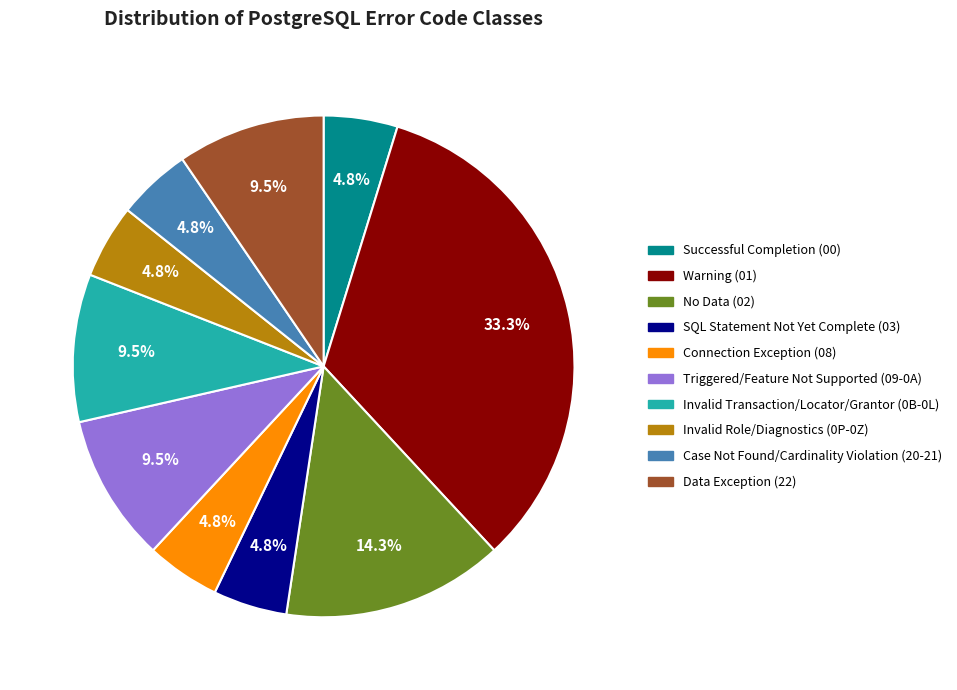

Does any single category account for the majority?

No